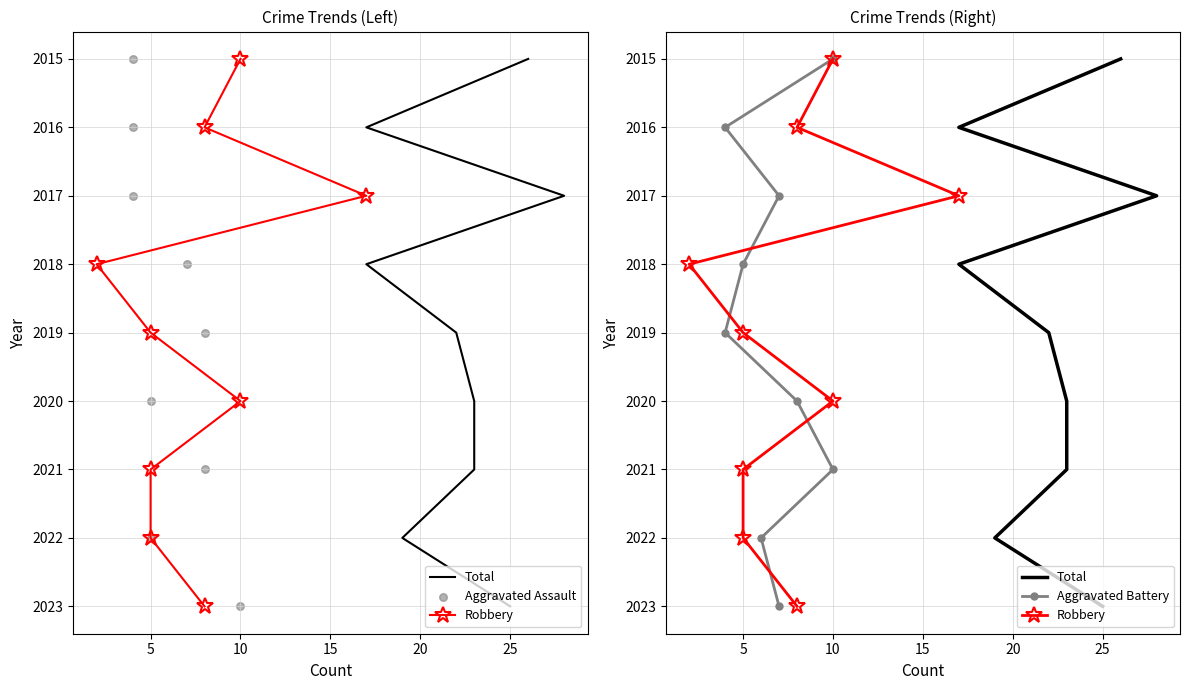

What are all the series names shown in the legend?

Total, Robbery, Aggravated Assault, Aggravated Battery